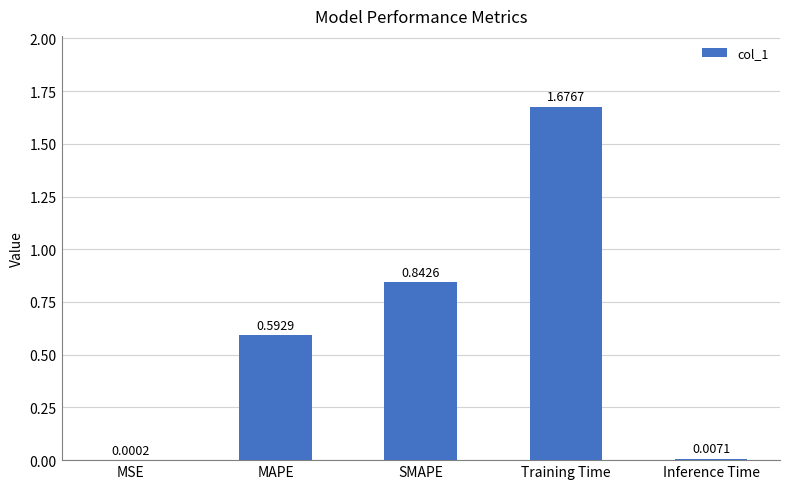

Which label corresponds to the largest value in the chart?

Training Time